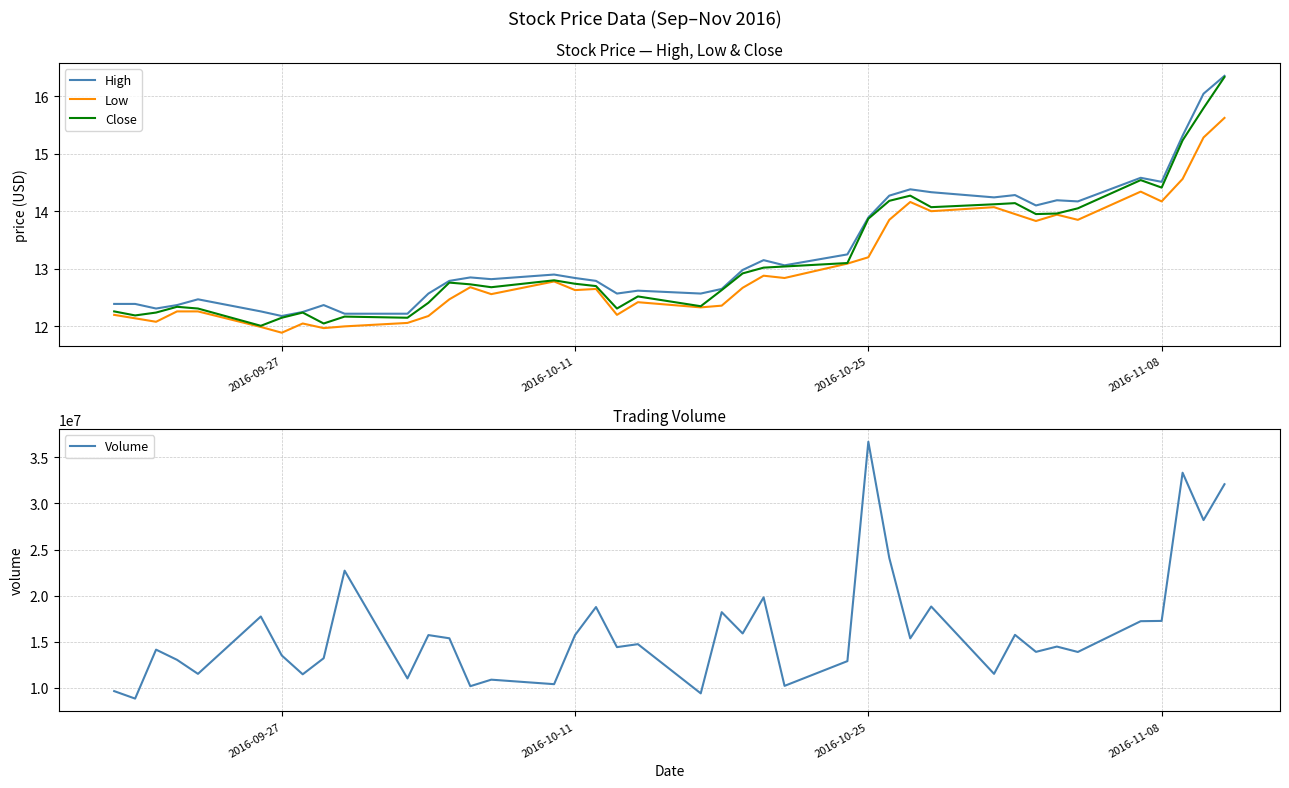

What is the value of the High point at the 19th from the left?

12.6